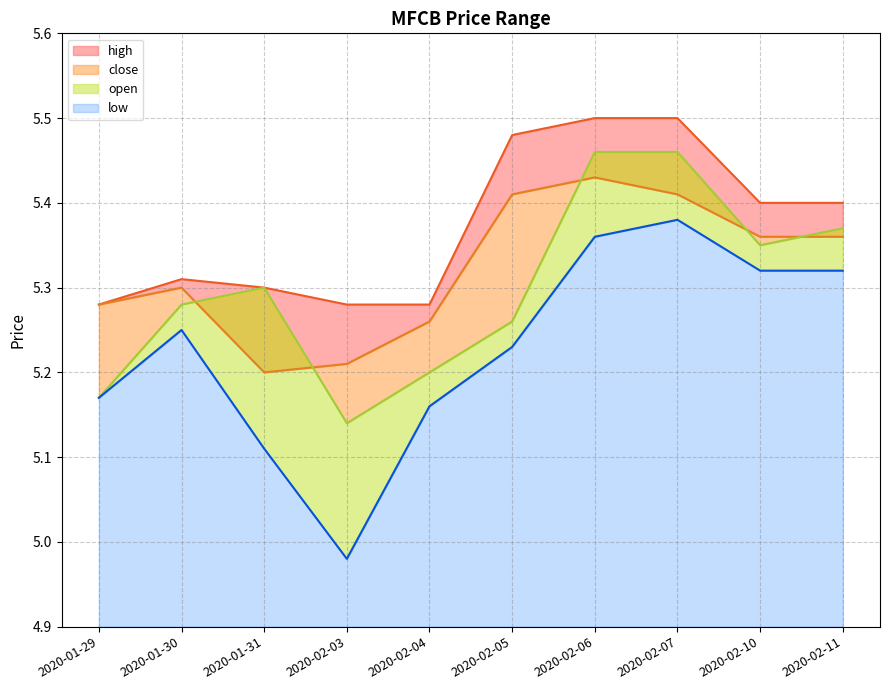

The low series shows 5.2 at 2020-01-29. True or false?

True